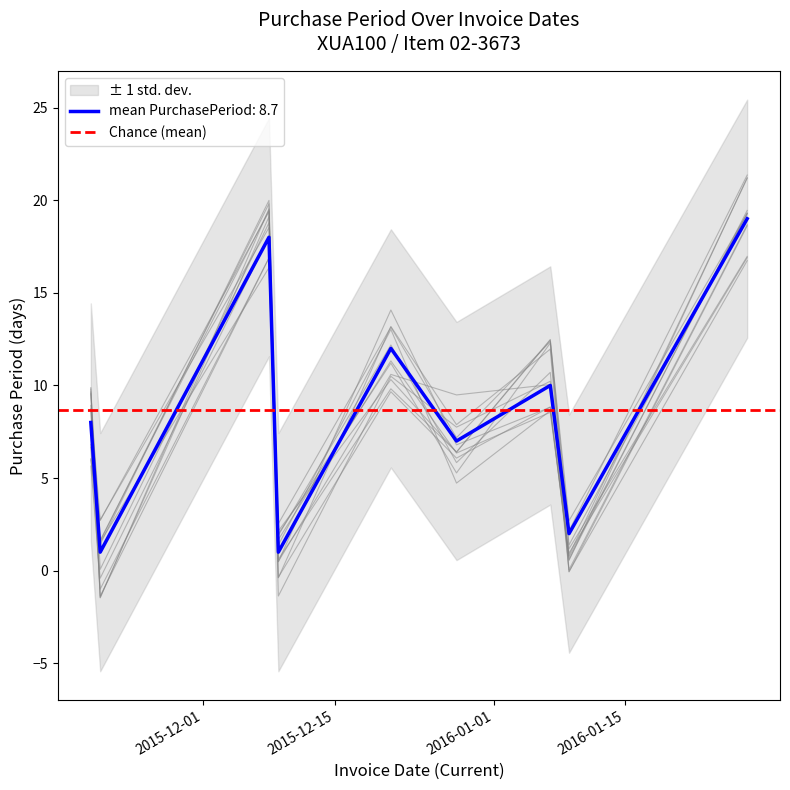

Between 2015-11-19 and 2015-12-28, which is larger?

2015-11-19